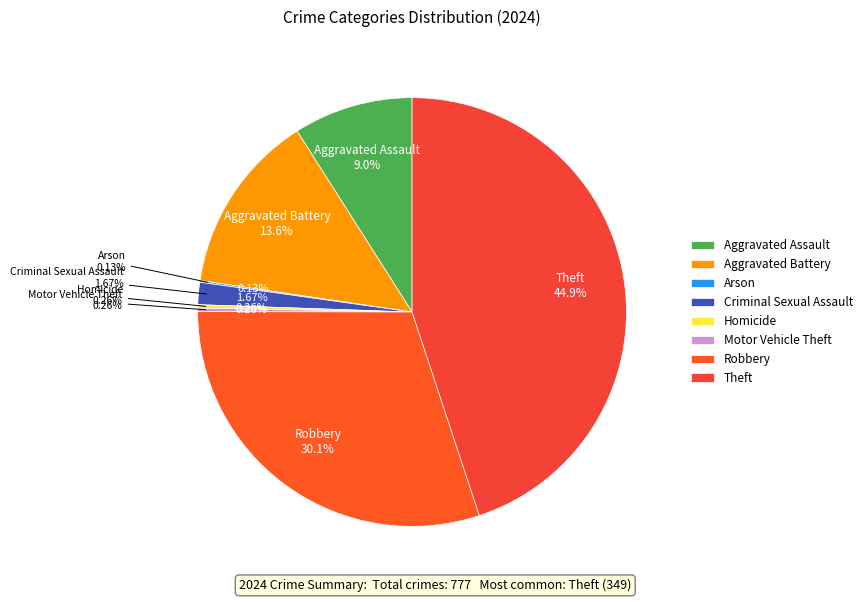

Combined, what portion of the pie is Criminal Sexual Assault and Aggravated Assault?

10.7%